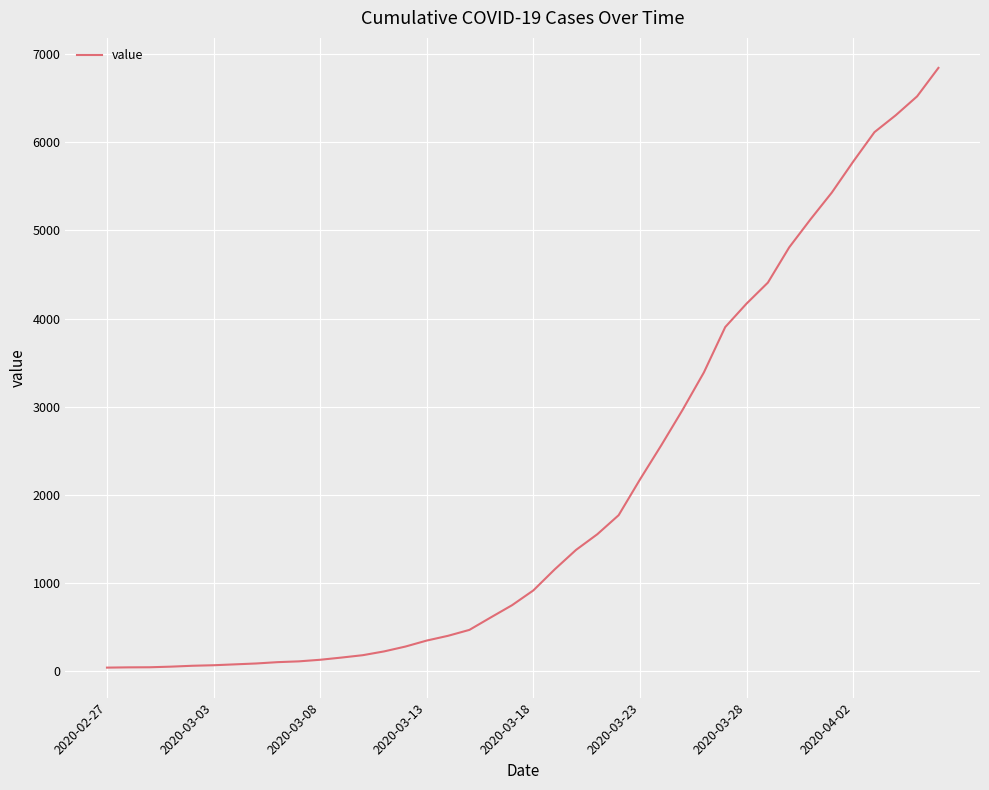

What is the difference between the maximum and minimum values?

6803